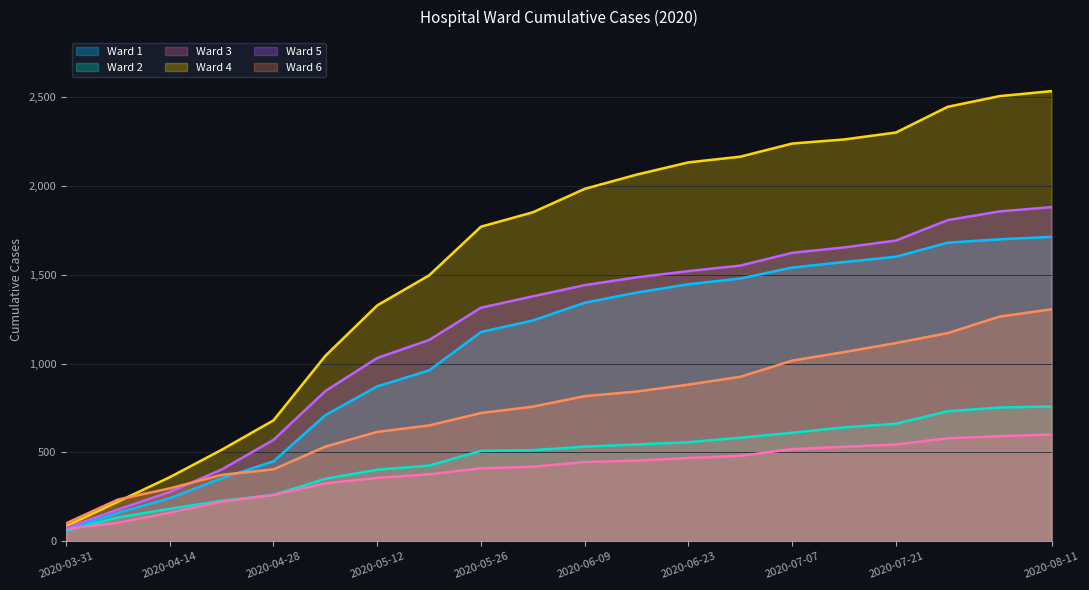

How many lines are shown in the chart?

6